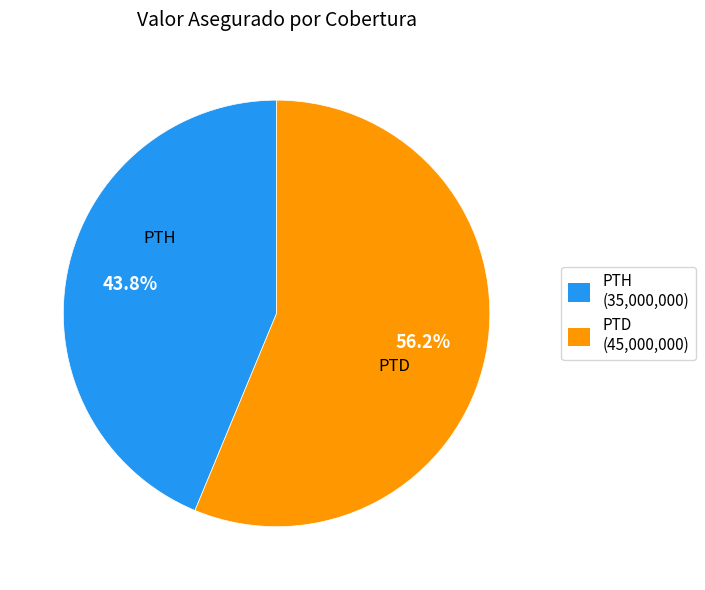

The PTH slice represents 44% of the pie. True or false?

True